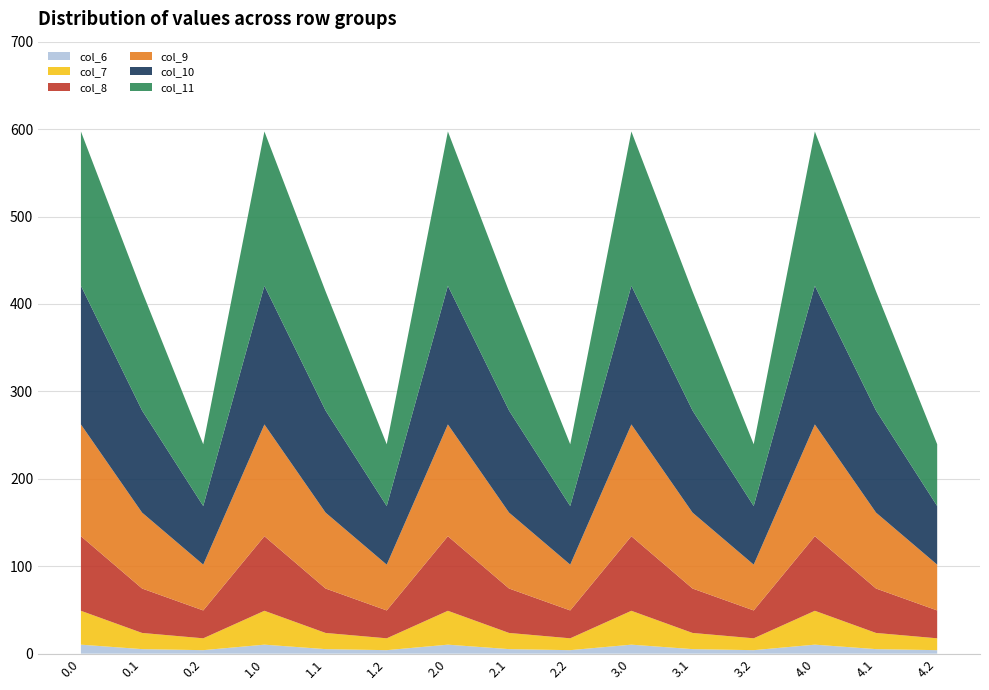

Reading left to right, list all the values displayed in this chart.

col_6: 0.0=10.3	0.1=5.2	0.2=4.0	1.0=10.3	1.1=5.2	1.2=4.0	2.0=10.3	2.1=5.2	2.2=4.0	3.0=10.3	3.1=5.2	3.2=4.0	4.0=10.3	4.1=5.2	4.2=4.0
col_7: 0.0=38.7	0.1=18.5	0.2=13.6	1.0=38.7	1.1=18.5	1.2=13.6	2.0=38.7	2.1=18.5	2.2=13.6	3.0=38.7	3.1=18.5	3.2=13.6	4.0=38.7	4.1=18.5	4.2=13.6
col_8: 0.0=85.3	0.1=50.8	0.2=31.9	1.0=85.3	1.1=50.8	1.2=31.9	2.0=85.3	2.1=50.8	2.2=31.9	3.0=85.3	3.1=50.8	3.2=31.9	4.0=85.3	4.1=50.8	4.2=31.9
col_9: 0.0=127.8	0.1=86.8	0.2=52.4	1.0=127.8	1.1=86.8	1.2=52.4	2.0=127.8	2.1=86.8	2.2=52.4	3.0=127.8	3.1=86.8	3.2=52.4	4.0=127.8	4.1=86.8	4.2=52.4
col_10: 0.0=158.6	0.1=116.8	0.2=67.0	1.0=158.6	1.1=116.8	1.2=67.0	2.0=158.6	2.1=116.8	2.2=67.0	3.0=158.6	3.1=116.8	3.2=67.0	4.0=158.6	4.1=116.8	4.2=67.0
col_11: 0.0=176.5	0.1=136.2	0.2=70.7	1.0=176.5	1.1=136.2	1.2=70.7	2.0=176.5	2.1=136.2	2.2=70.7	3.0=176.5	3.1=136.2	3.2=70.7	4.0=176.5	4.1=136.2	4.2=70.7